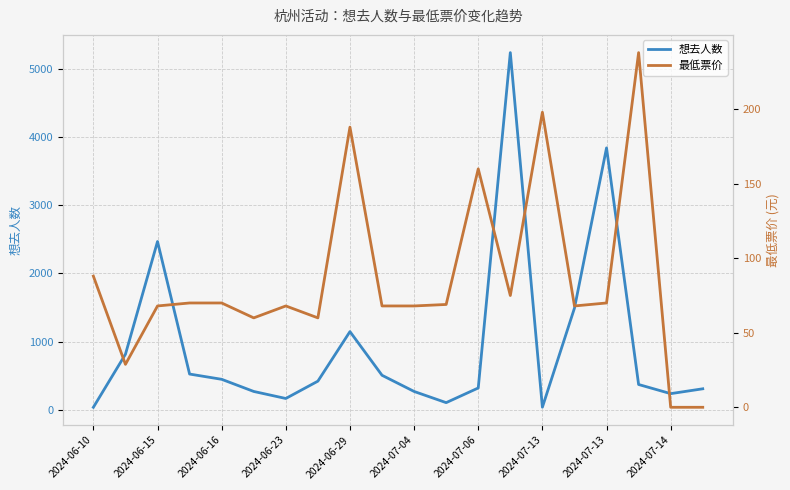

What is the difference between the maximum and minimum values in the 想去人数 series?

5197